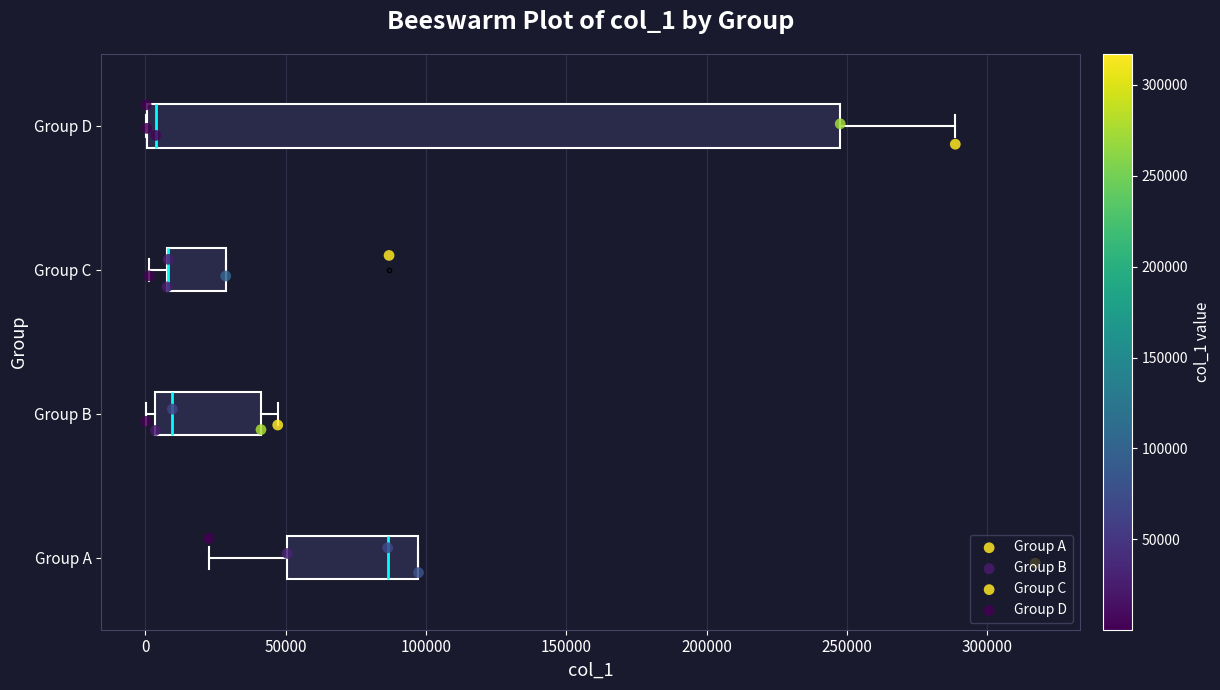

Which box is the widest, from its left edge to its right edge?

Group D